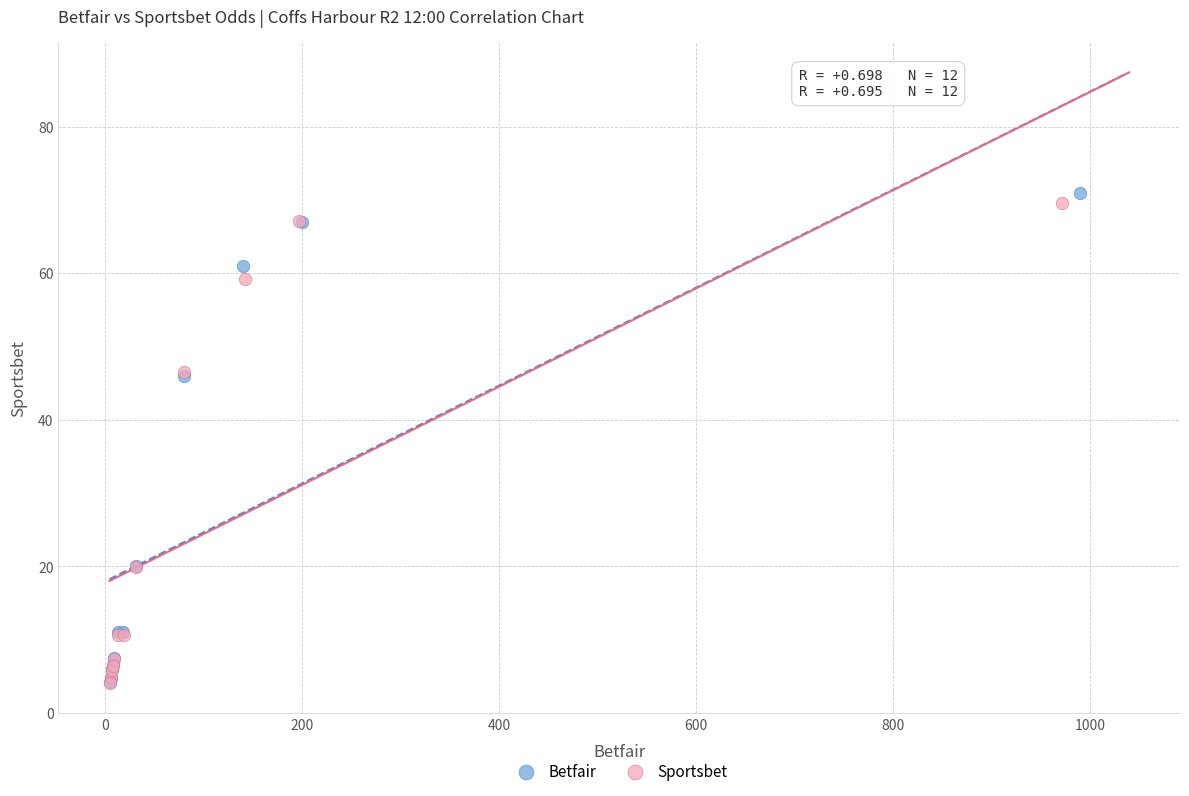

Which series has the widest spread of Y values?

Betfair